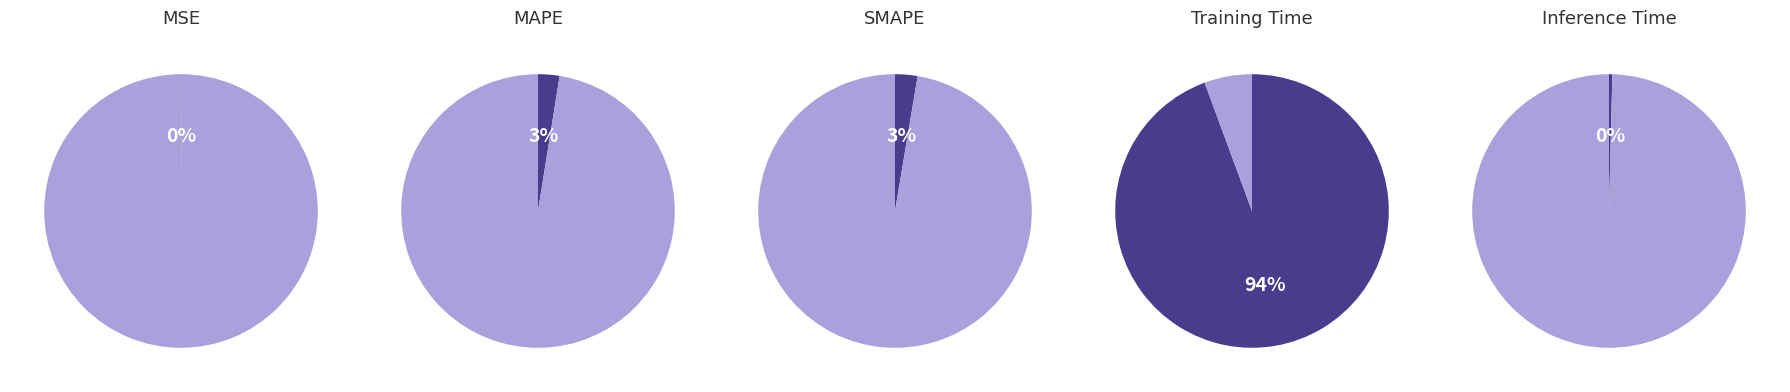

Combined, what portion of the pie is Training Time and MSE?

94.4%